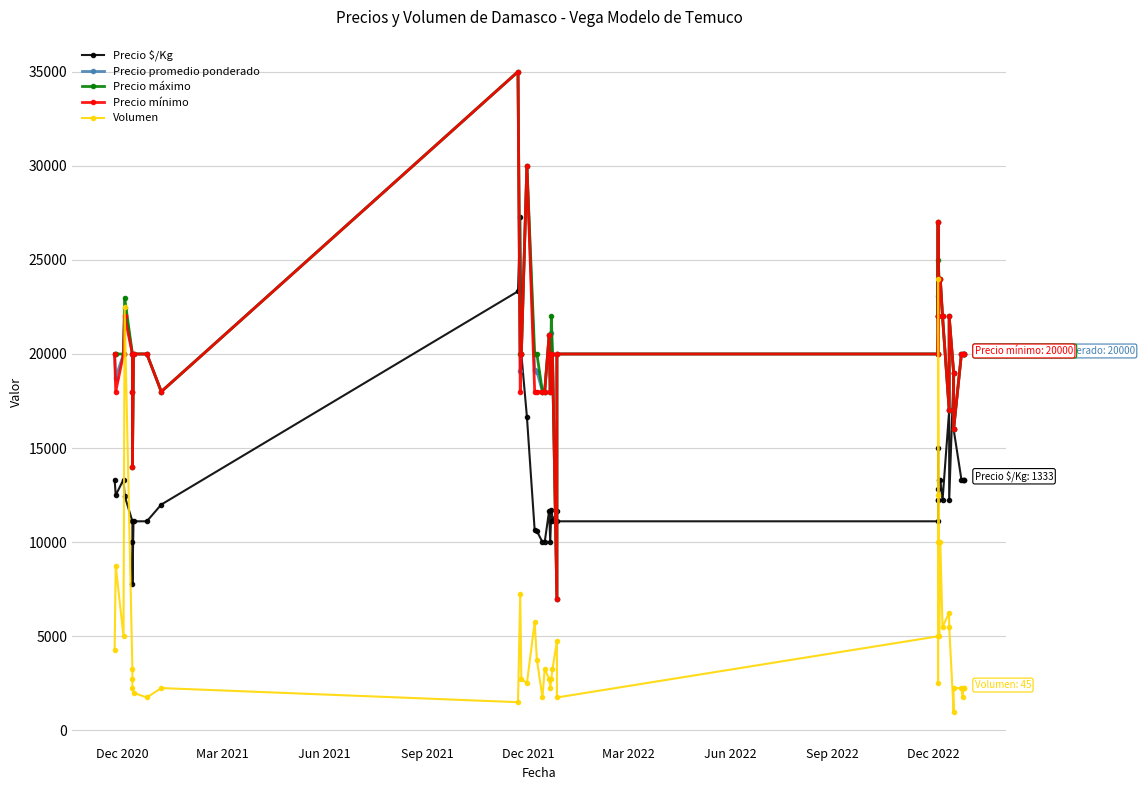

In Volumen, how many points are higher than both neighbors (excluding endpoints)?

11